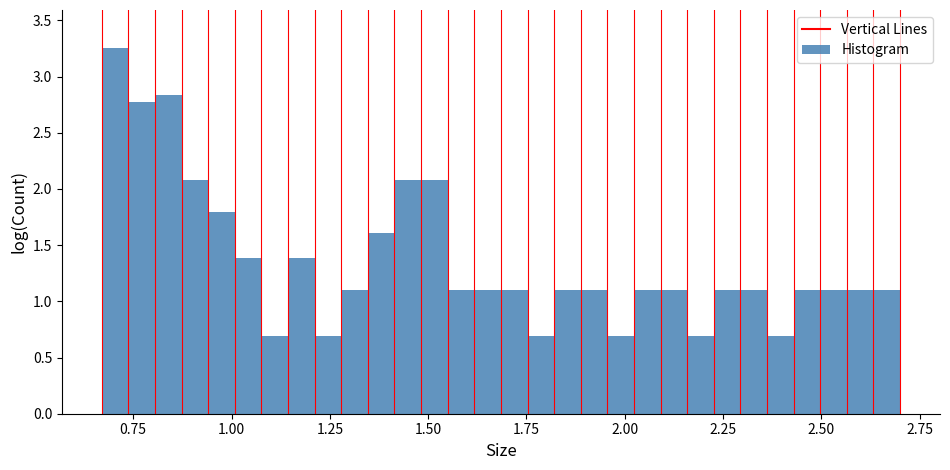

Around what value on the x-axis is the tallest bar? Give the approximate position of its centre, as read against the axis.

0.70